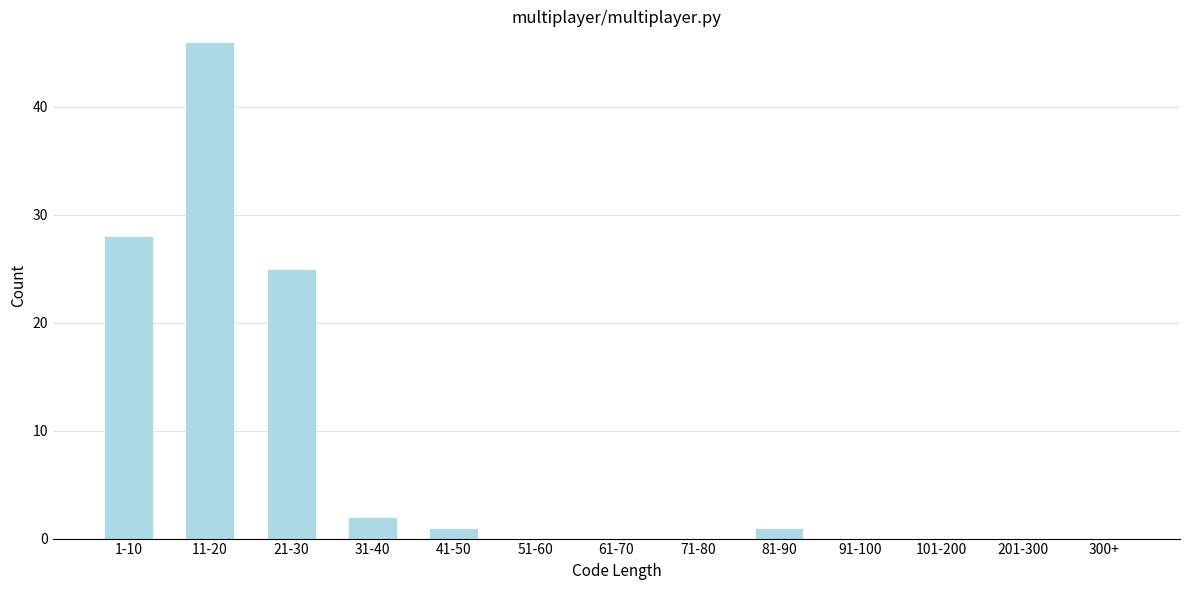

Reading left to right, extract all data points from this chart.

1-10=28	11-20=46	21-30=25	31-40=2	41-50=1	51-60=0	61-70=0	71-80=0	81-90=1	91-100=0	101-200=0	201-300=0	300+=0